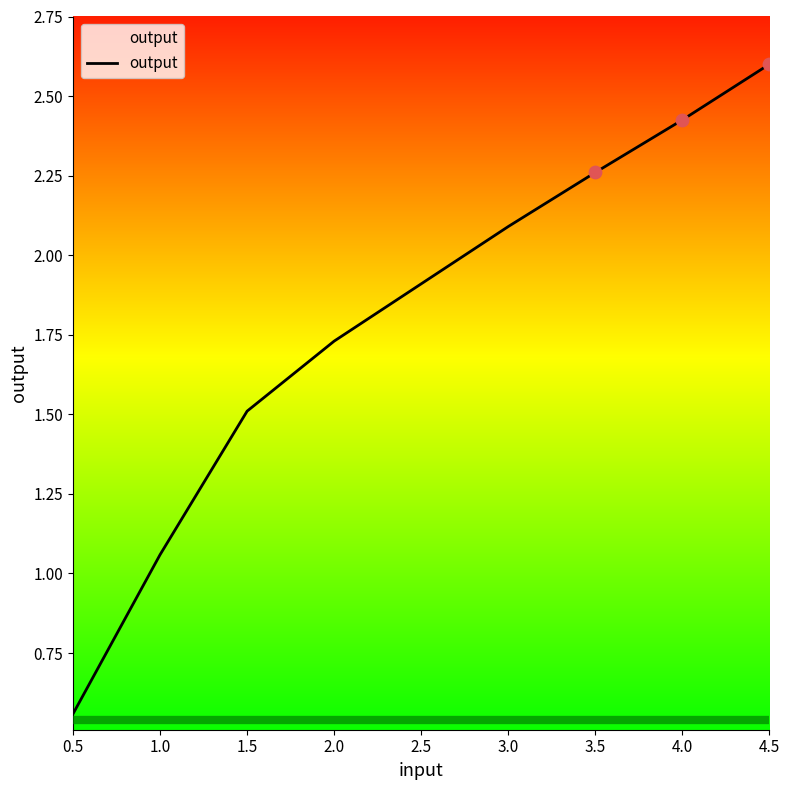

Which has a higher value, 2.0 or 3.5?

3.5